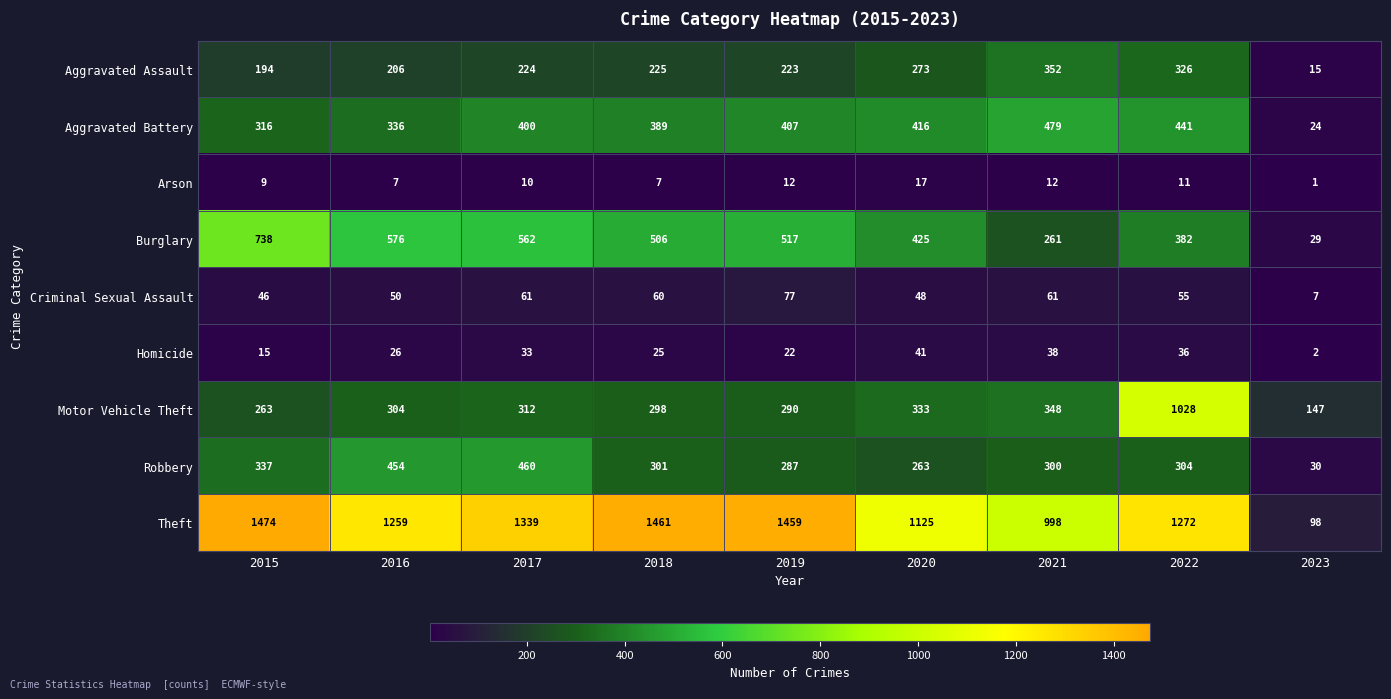

Which series has the largest range (max minus min)?

Theft